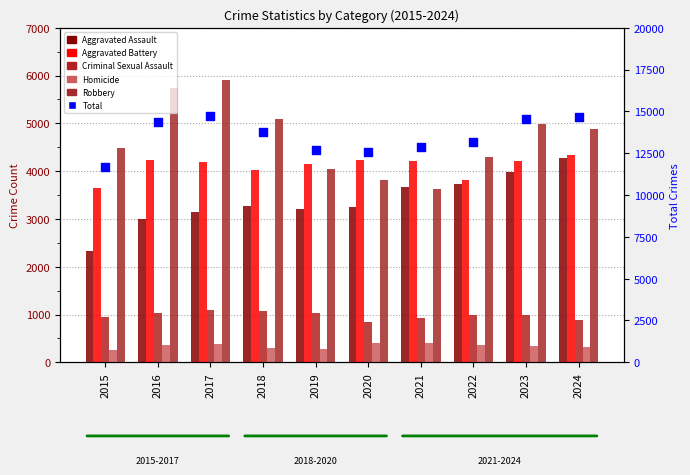

Which series contains the lowest Y value?

Homicide